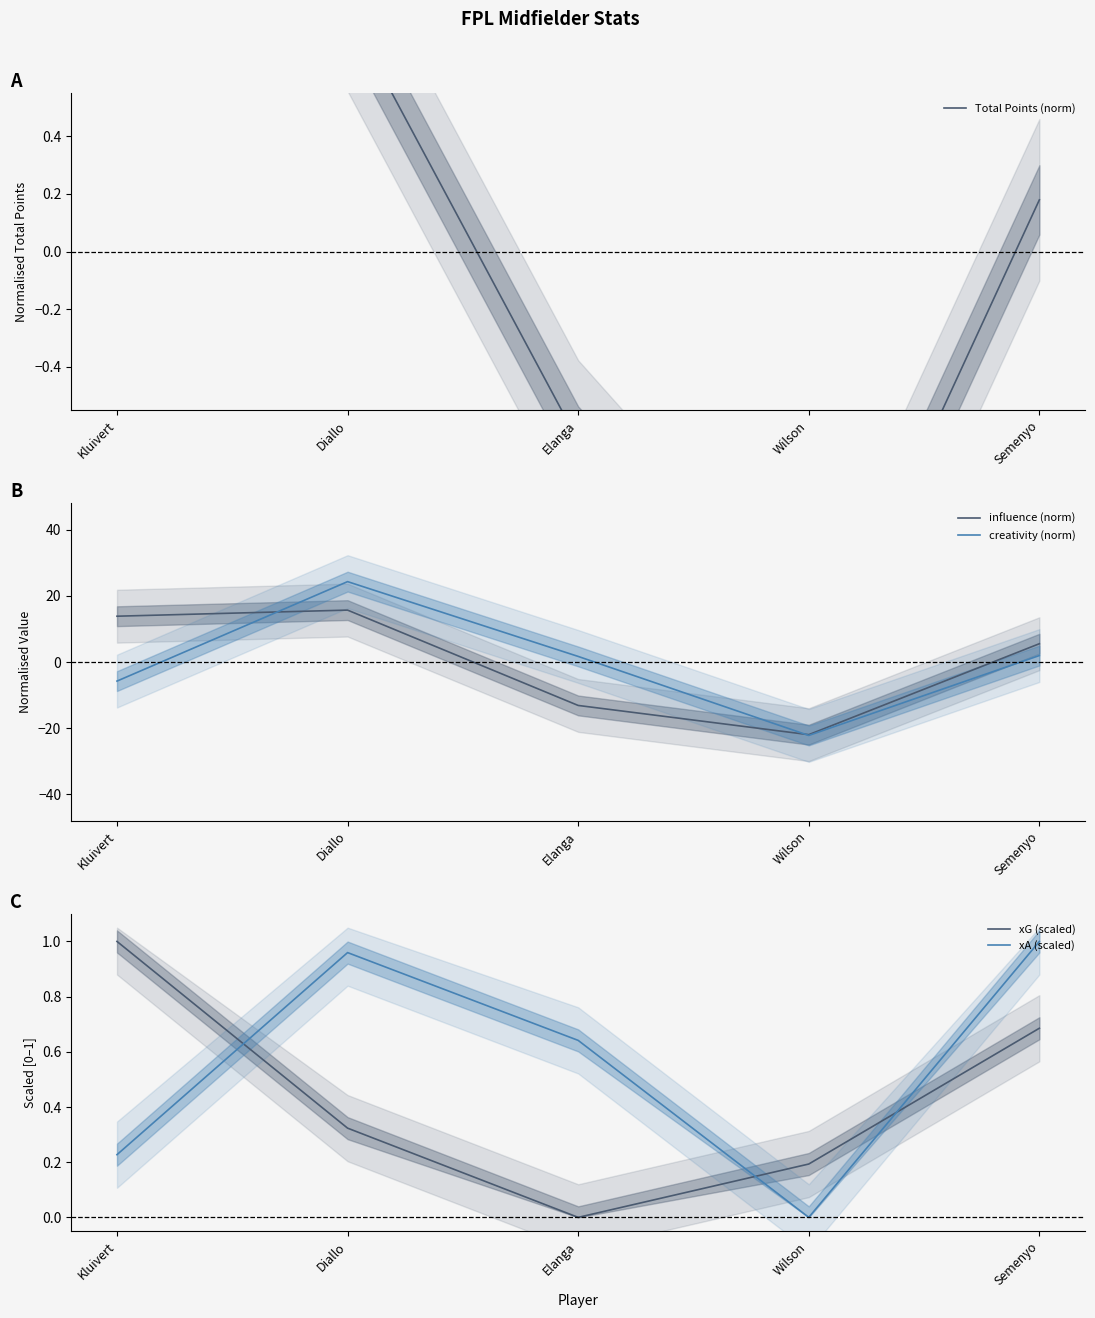

At how many categories does at least one series exceed 17?

1